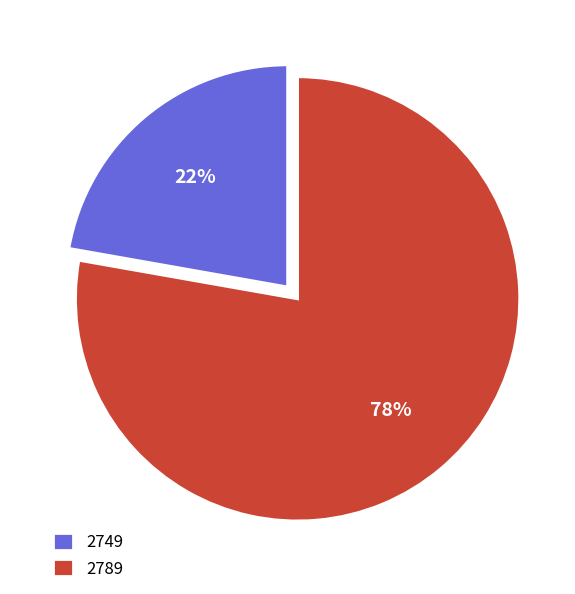

Which category has the smallest portion of the pie?

2749